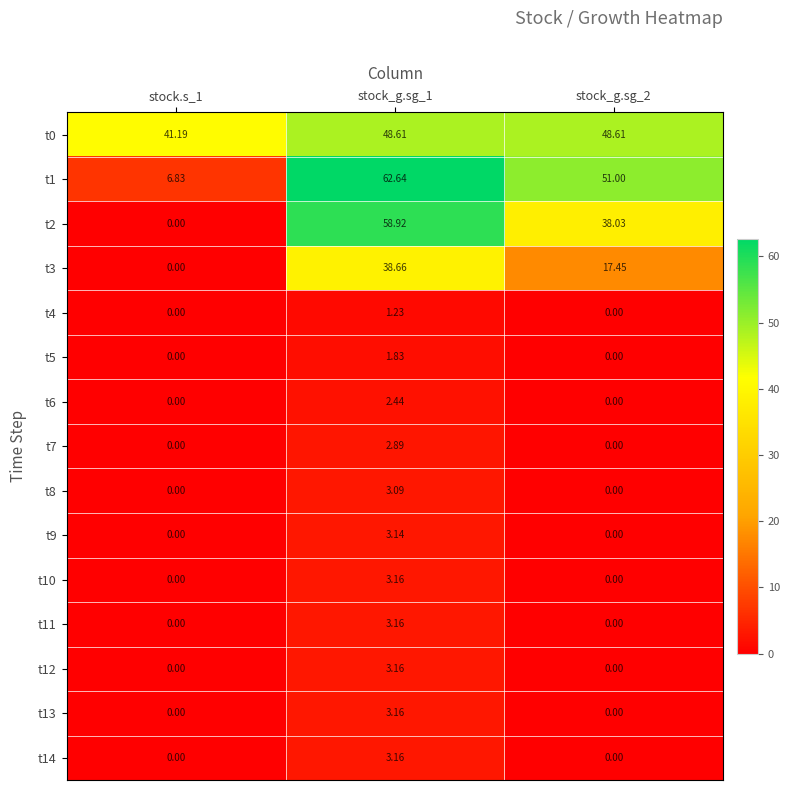

Is the value of t3 at stock_g.sg_1 greater than the value of t11 at stock_g.sg_1?

Yes